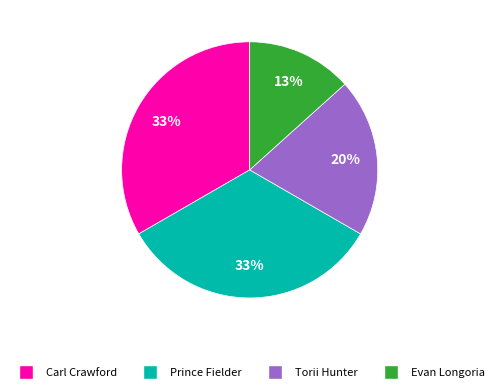

Count the number of slices in the pie.

4